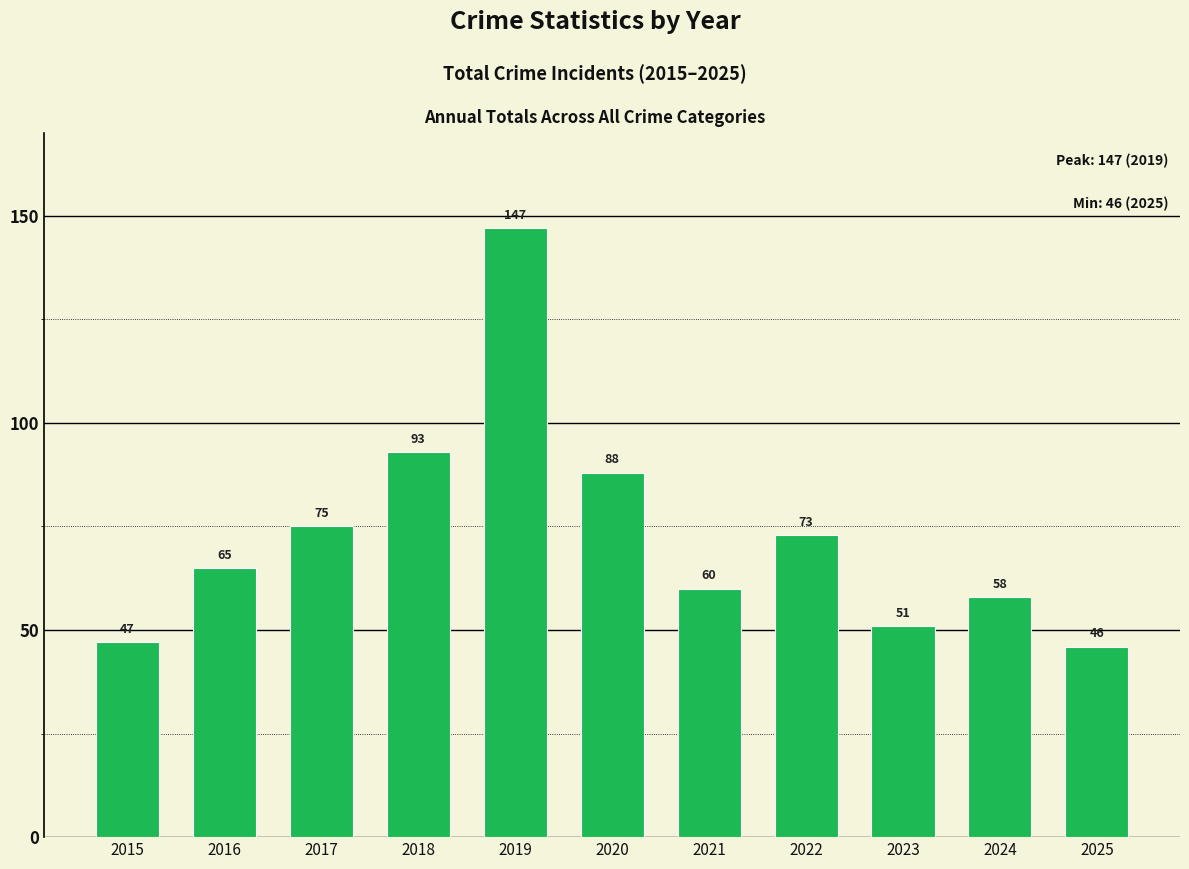

The value at 2017 is 21. True or false?

False